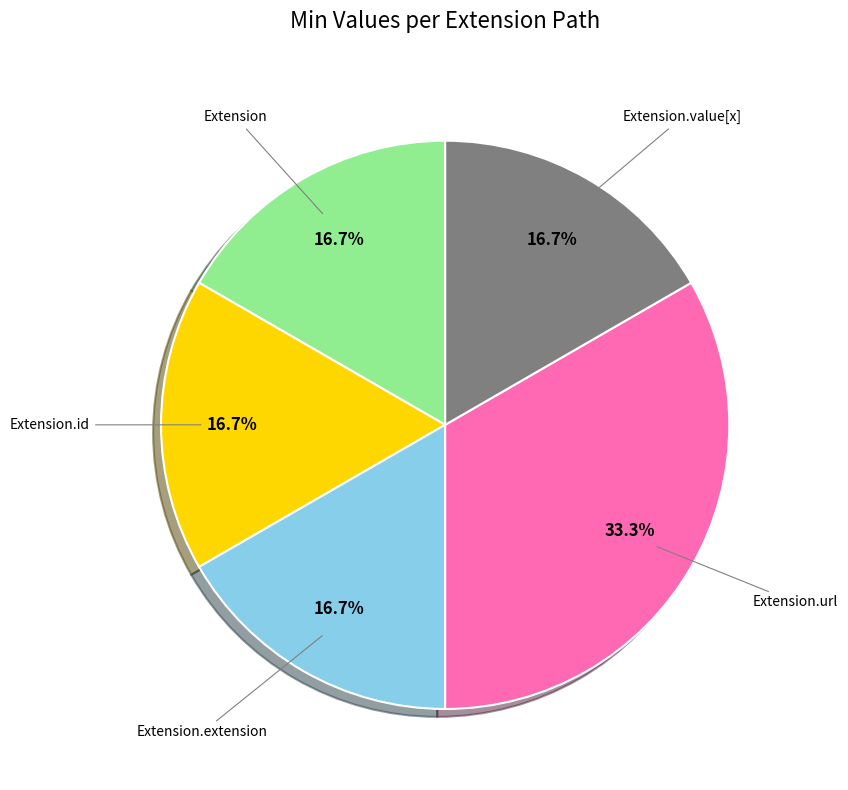

Does any single category account for the majority?

No